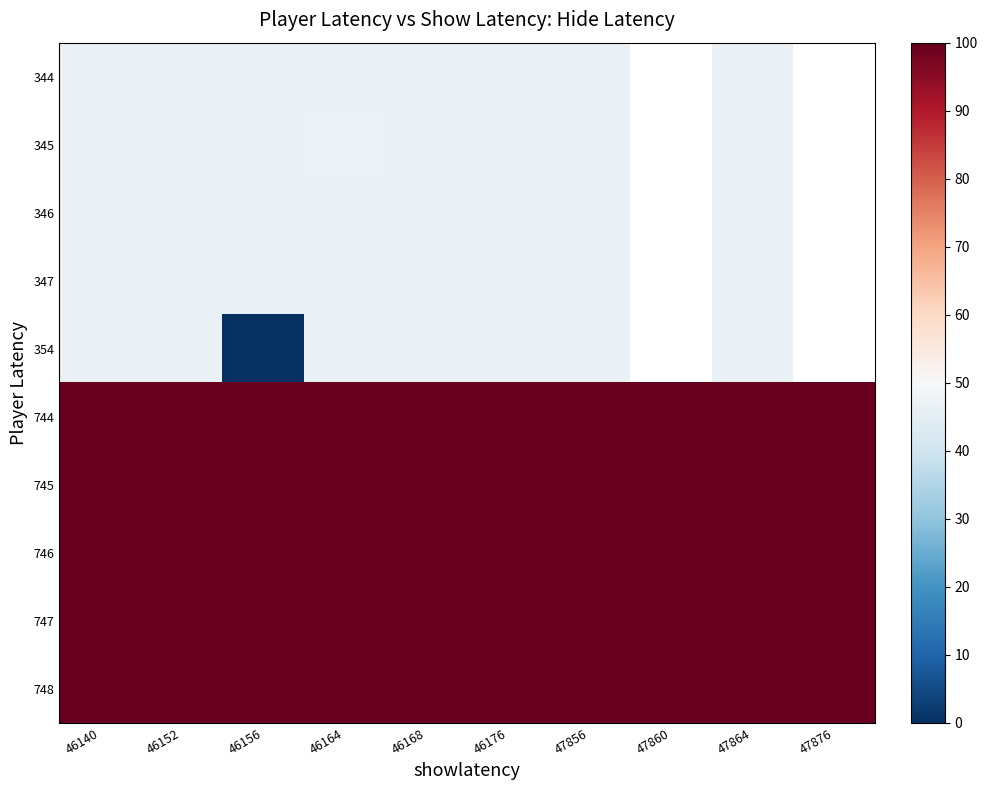

True or false: 748 has a value of 100.0 at 46140.

True